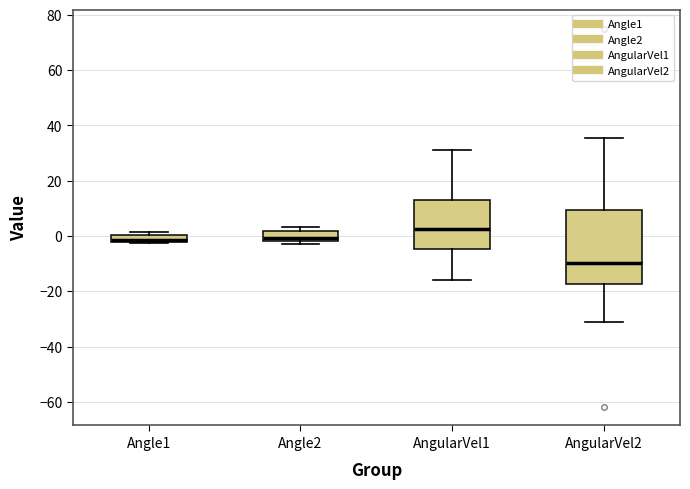

Where is the lower edge of the box for AngularVel1 on the y-axis? The values are not printed on the chart, so give them approximately, as read against the axis.

-4